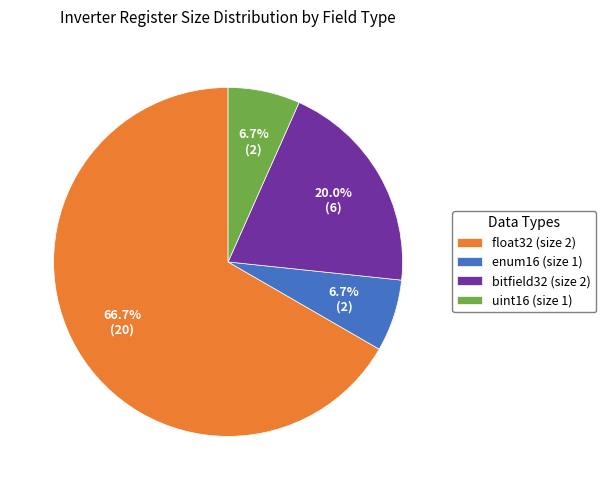

To the nearest percent, what is the average slice percentage?

25%